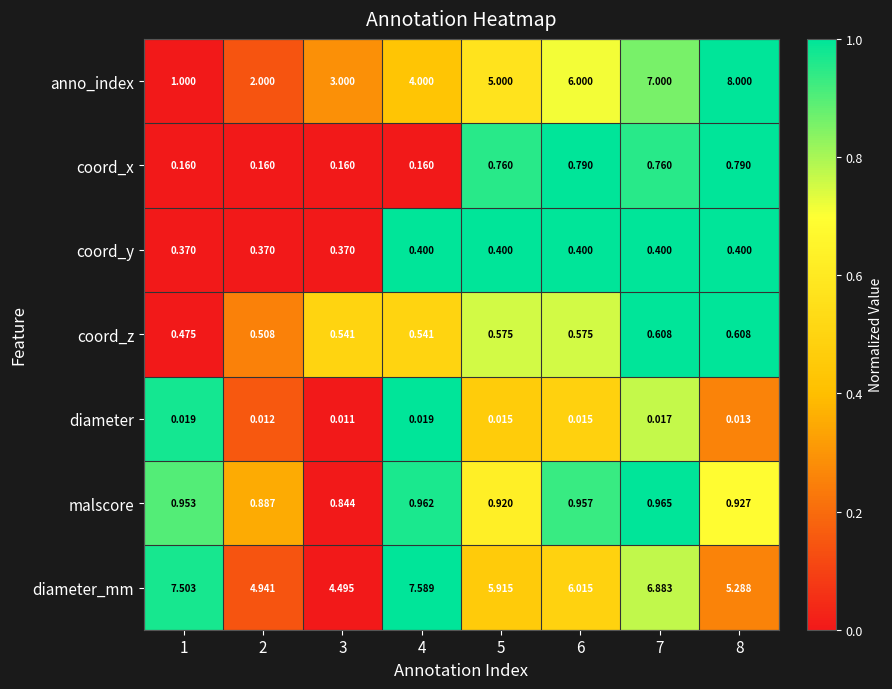

Which series has the largest range (max minus min)?

anno_index